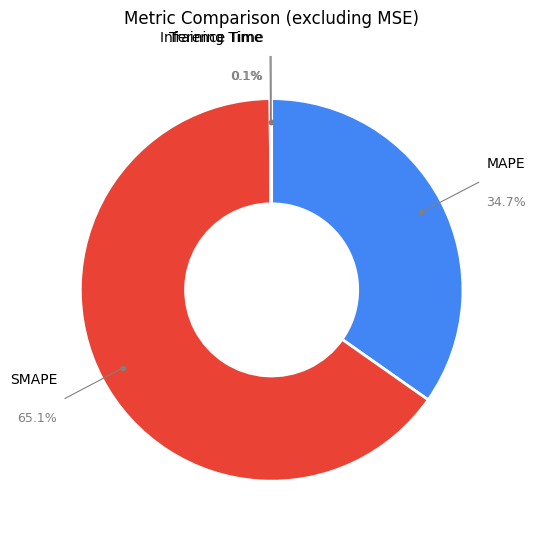

Does SMAPE account for over 50% of the chart?

Yes